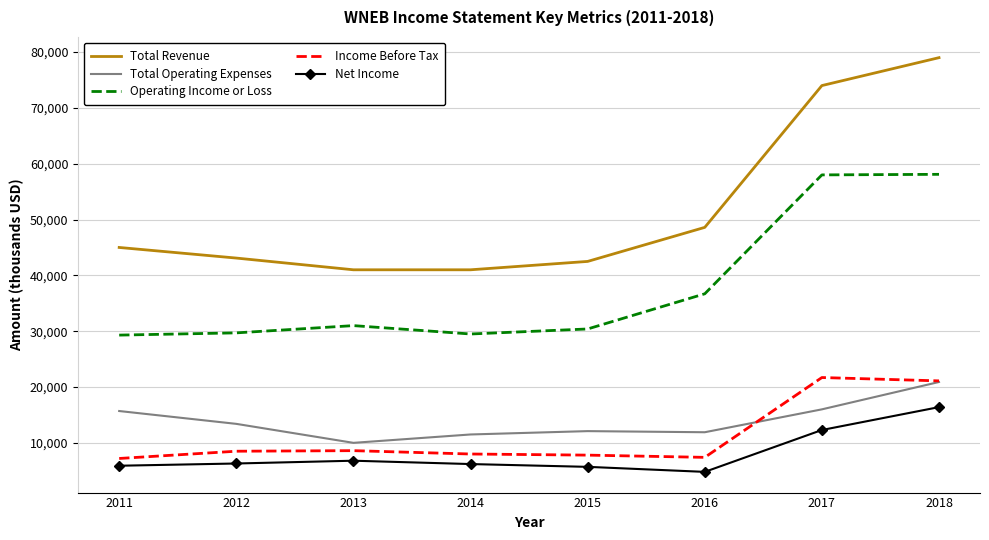

At which category does Total Operating Expenses reach its first local valley?

2013